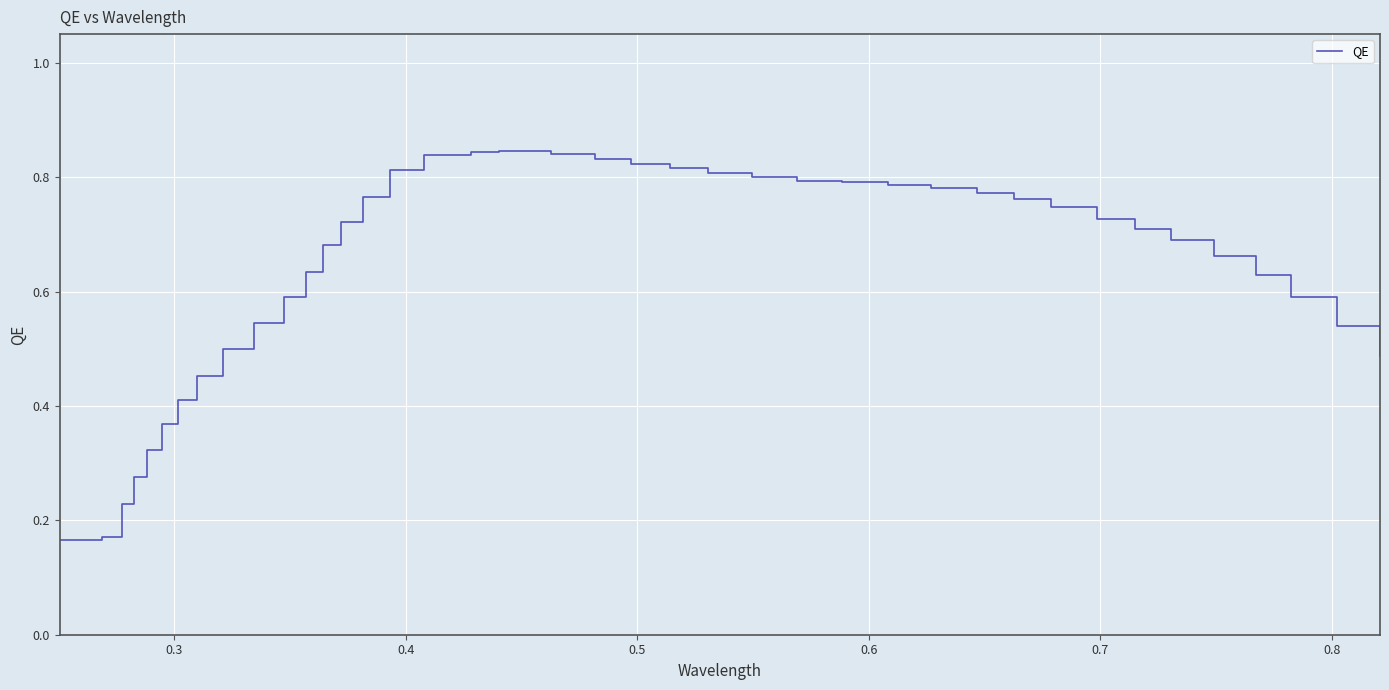

How many categories are shown in the chart?

40